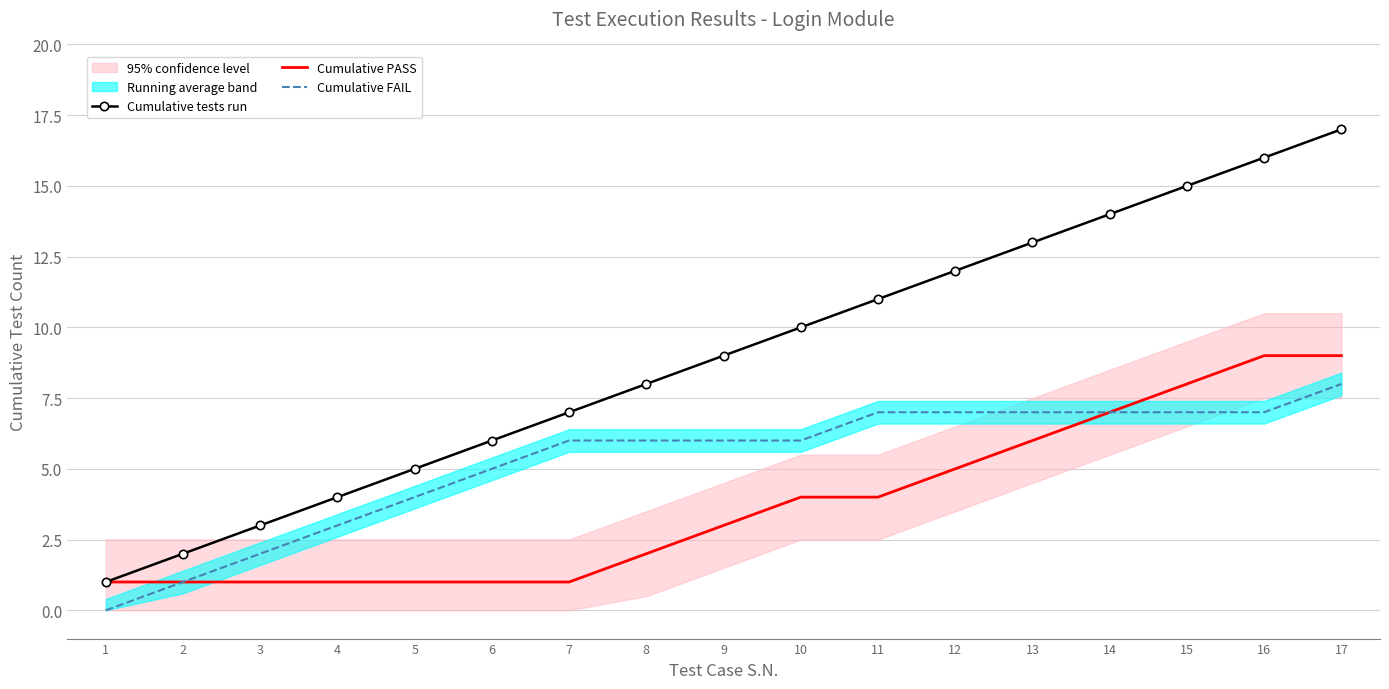

At which category is the sum across all series the highest?

17